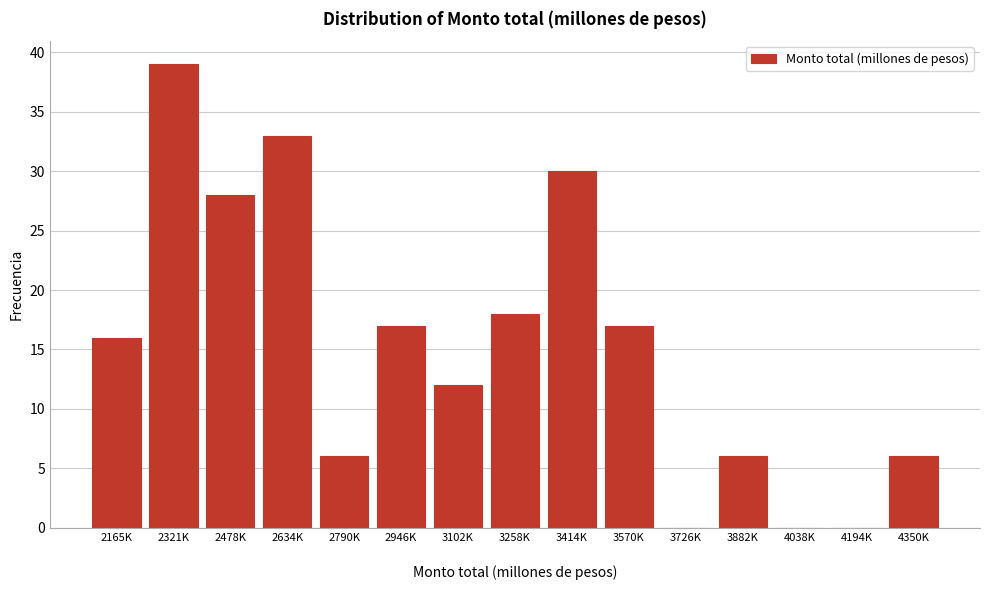

What is the maximum value shown in the chart?

39